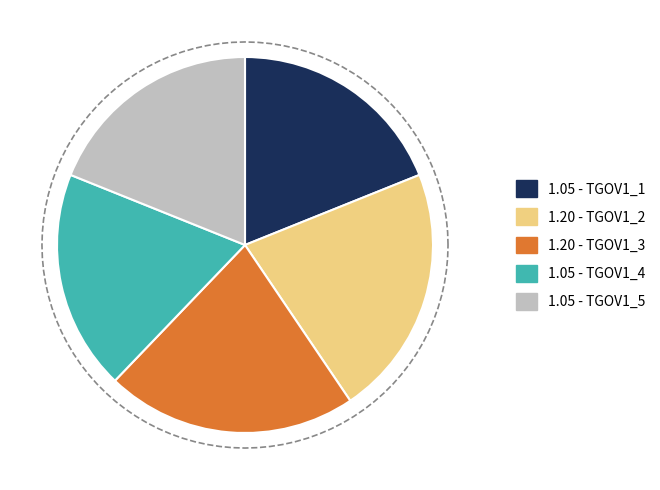

To the nearest percent, what is the combined percentage of TGOV1_1 and TGOV1_4?

38%